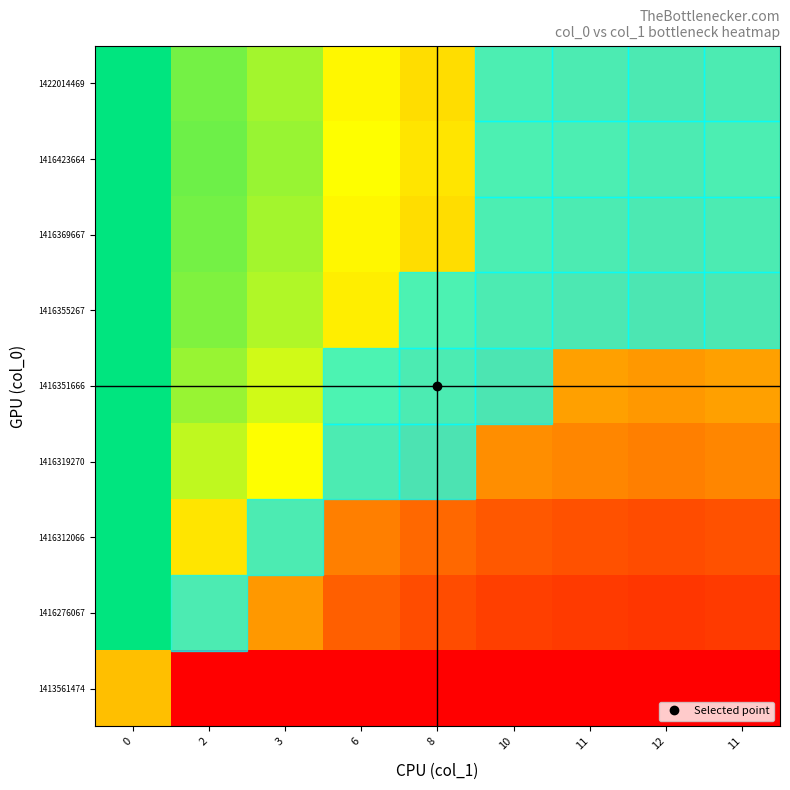

Reading left to right, list all the values displayed in this chart.

1413561474: 0=0.5	2=0.0	3=0.0	6=0.0	8=0.0	10=0.0	11=0.0	12=0.0	11=0.0
1416276067: 0=1.0	2=0.5	3=0.4	6=0.2	8=0.2	10=0.2	11=0.2	12=0.1	11=0.2
1416312066: 0=1.0	2=0.6	3=0.5	6=0.3	8=0.3	10=0.2	11=0.2	12=0.2	11=0.2
1416319270: 0=1.0	2=0.7	3=0.7	6=0.5	8=0.4	10=0.4	11=0.4	12=0.3	11=0.4
1416351666: 0=1.0	2=0.8	3=0.7	6=0.6	8=0.5	10=0.4	11=0.4	12=0.4	11=0.4
1416355267: 0=1.0	2=0.8	3=0.8	6=0.6	8=0.6	10=0.5	11=0.5	12=0.5	11=0.5
1416369667: 0=1.0	2=0.8	3=0.8	6=0.6	8=0.6	10=0.5	11=0.5	12=0.5	11=0.5
1416423664: 0=1.0	2=0.9	3=0.8	6=0.7	8=0.6	10=0.5	11=0.5	12=0.5	11=0.5
1422014469: 0=1.0	2=0.8	3=0.8	6=0.6	8=0.6	10=0.5	11=0.5	12=0.5	11=0.5